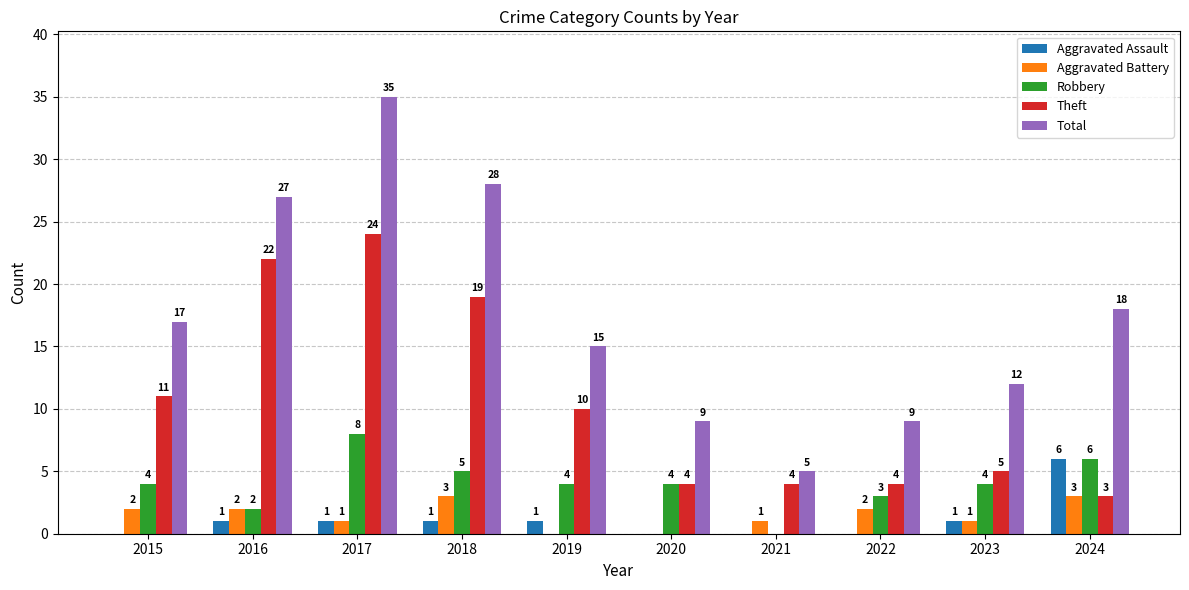

What is the difference between the Total values at 2018 and 2024?

10